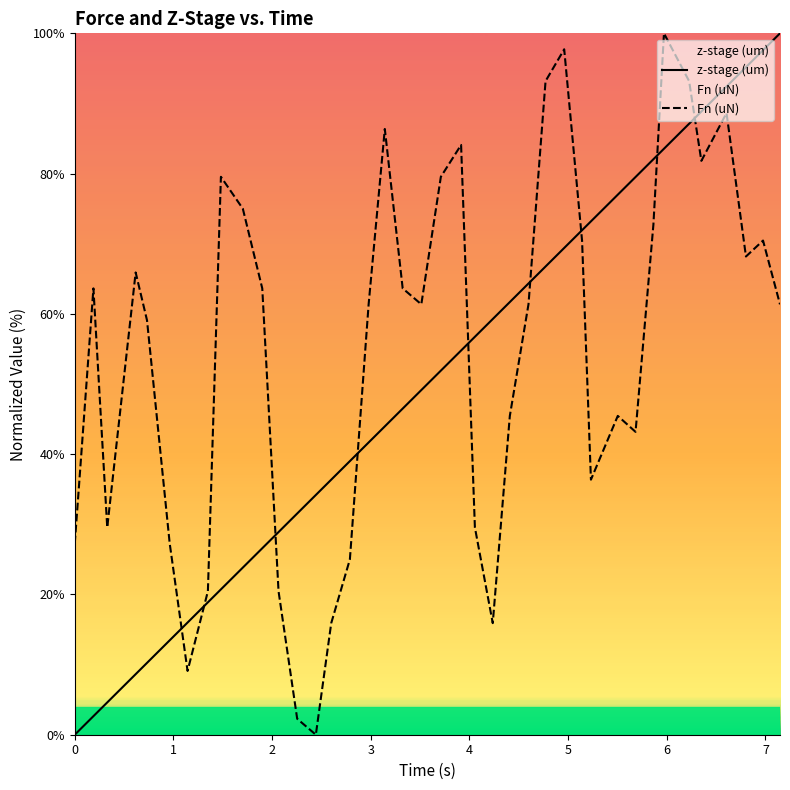

What is the difference between the maximum and minimum values in the Fn (uN) series?

100.0